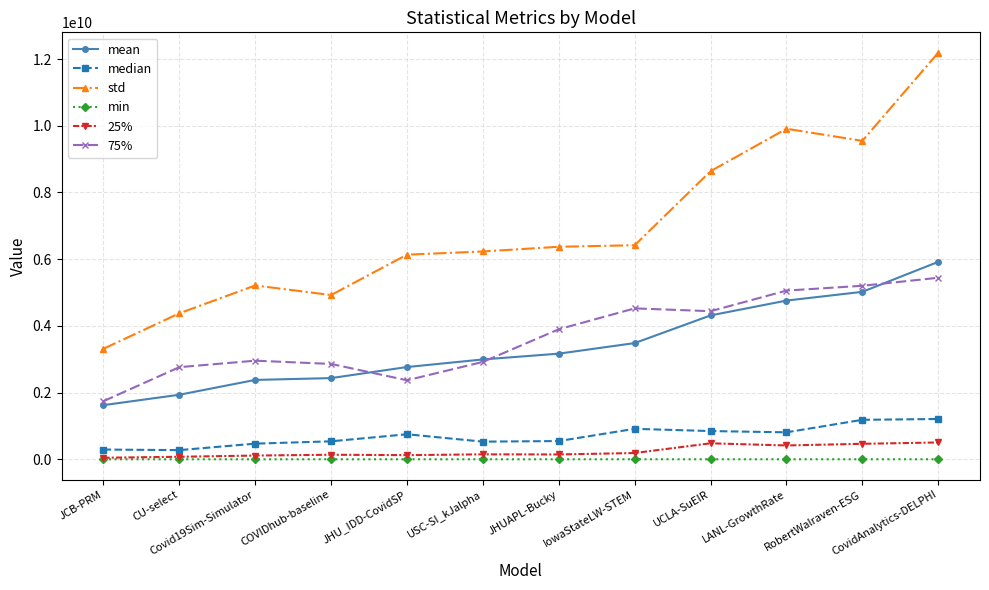

Does the chart have visible grid lines?

Yes